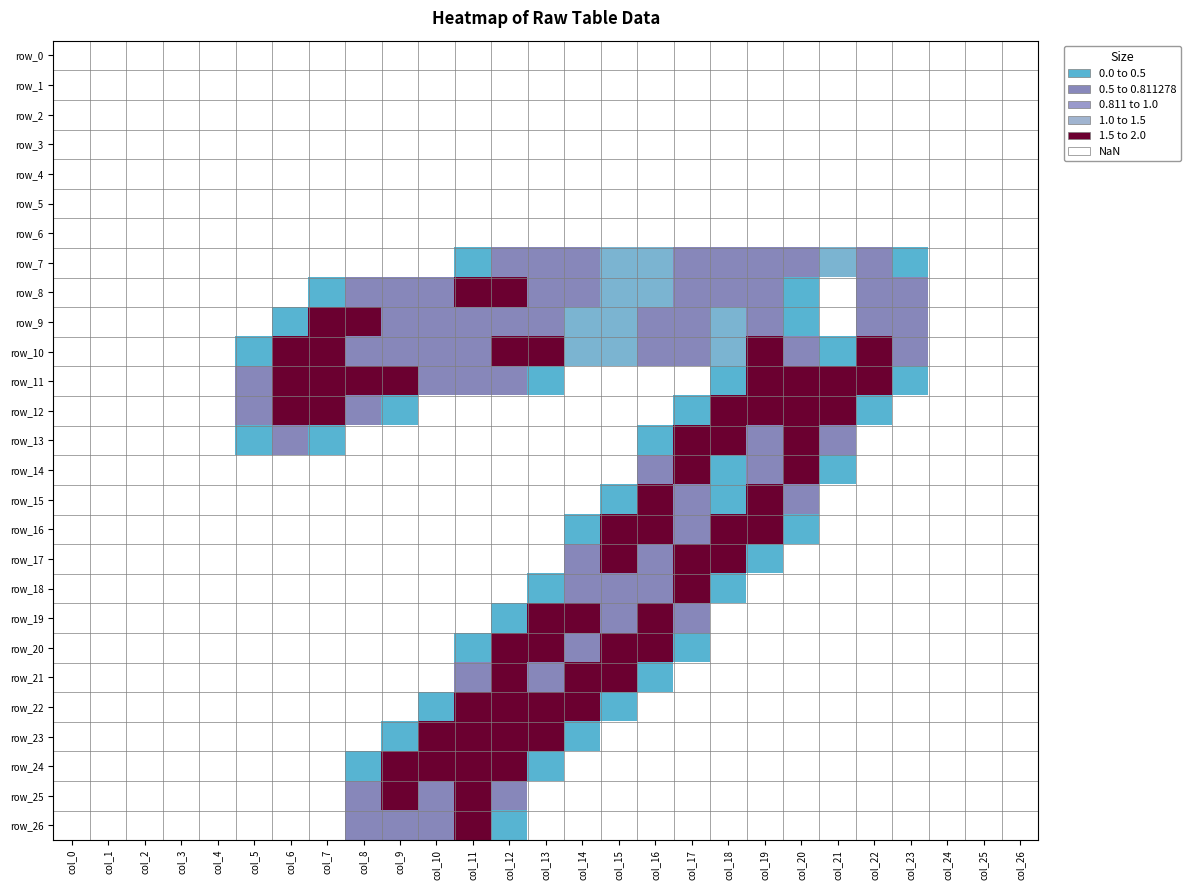

The row_16 series shows 0.0 at col_1. True or false?

True